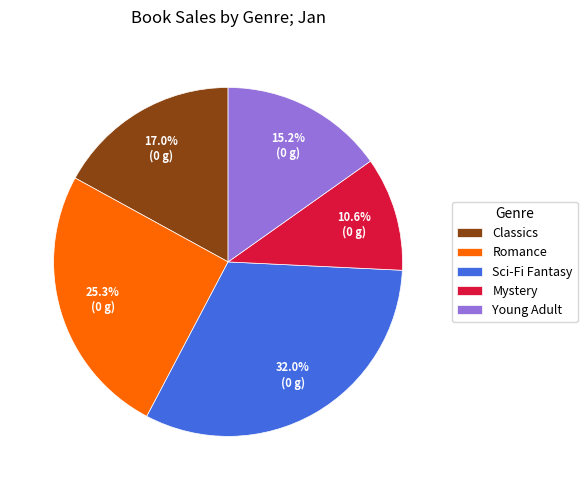

Which category has the biggest portion of the pie?

Sci-Fi Fantasy